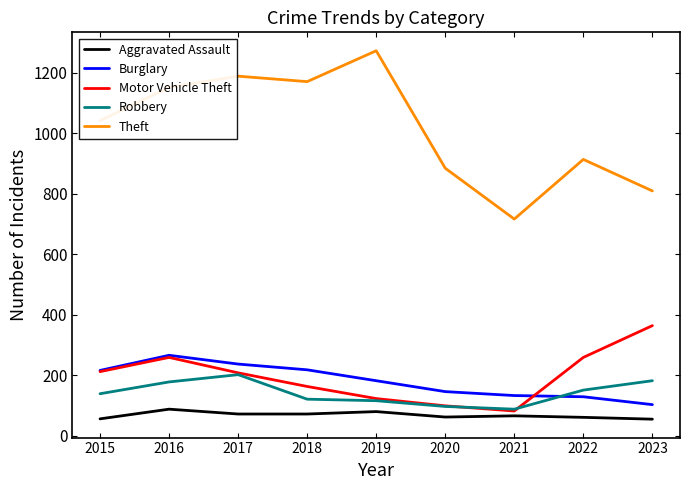

What is the total value across all series at 2017?

1907